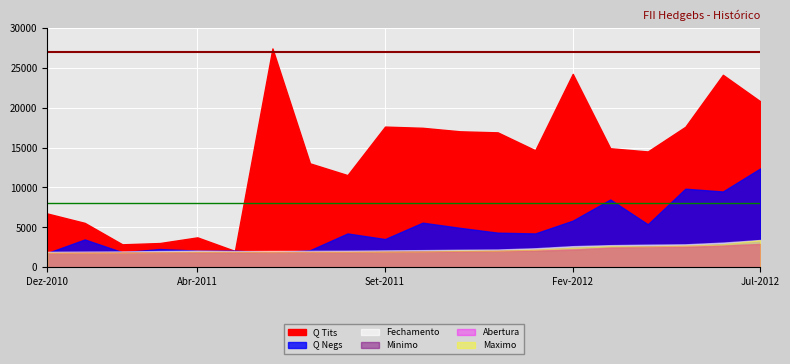

What is the maximum value for Maximo?

121.7